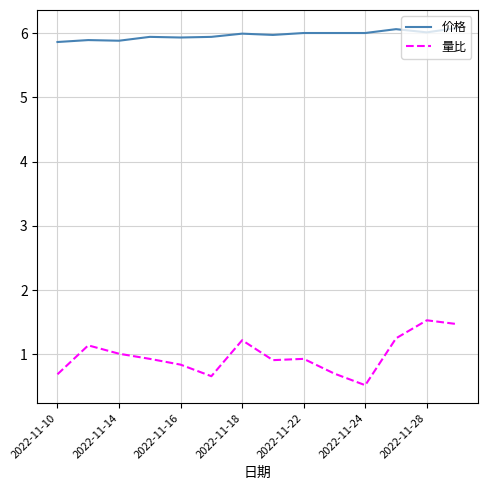

Which series has the largest range (max minus min)?

量比